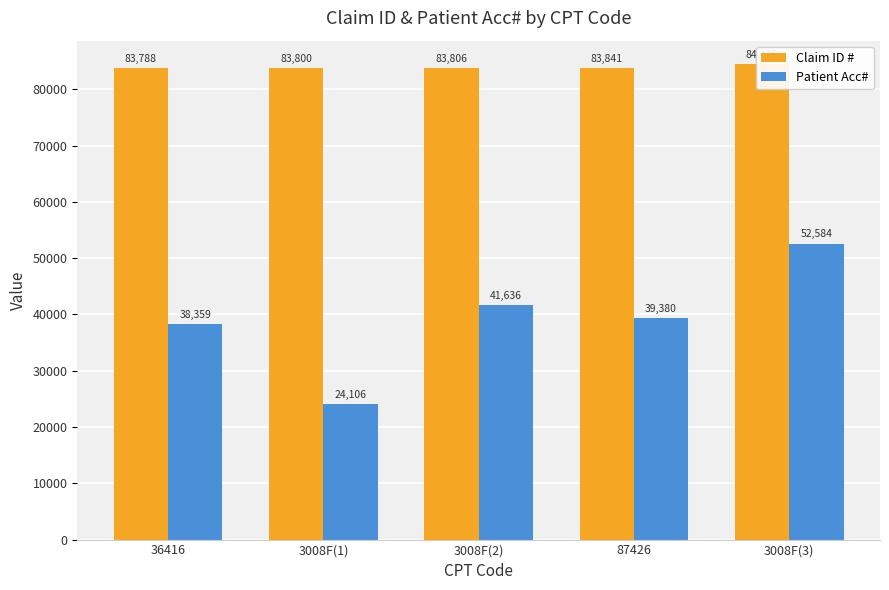

List the series in order of their peak value, lowest first.

Patient Acc#, Claim ID #